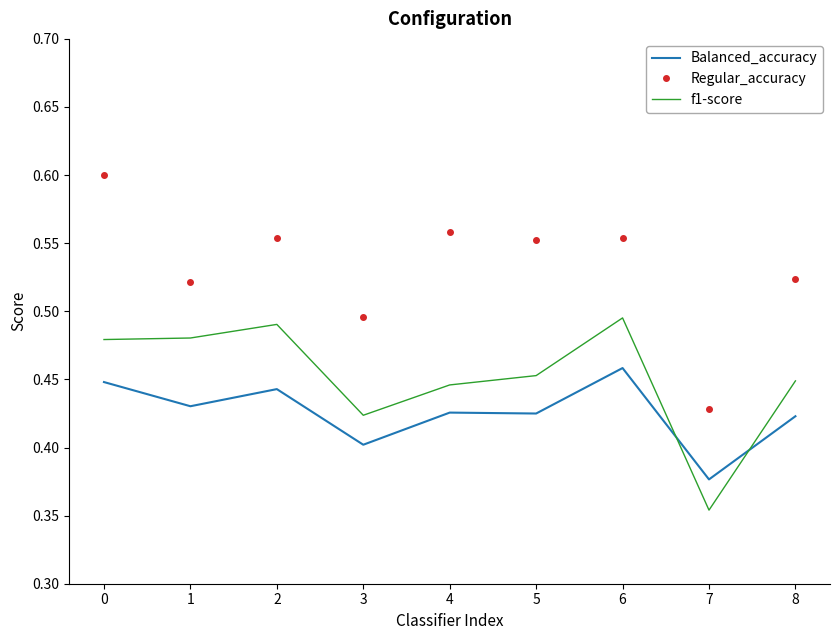

Is it true that Regular_accuracy equals 0.6 at 4?

True